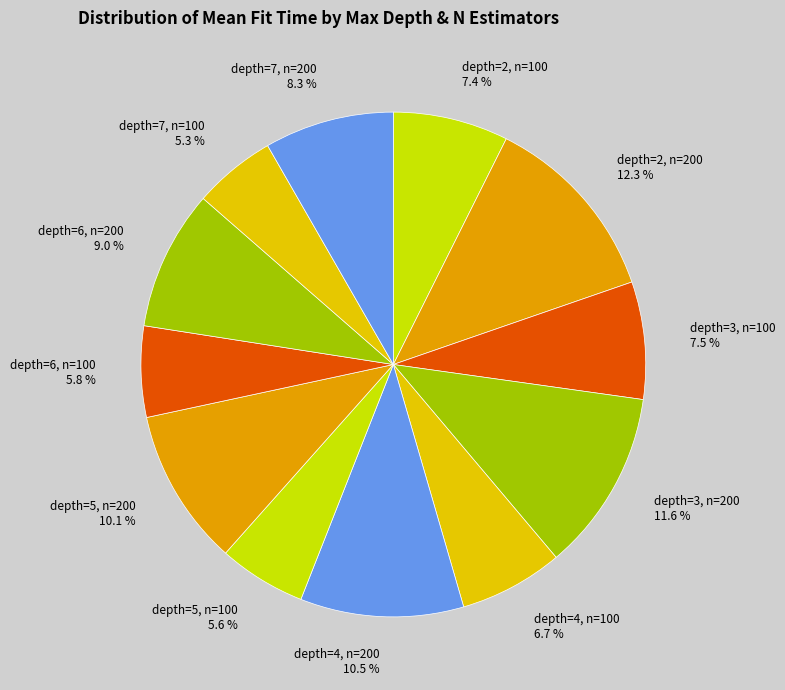

What is the ratio of the value at depth=5, n=100 to the value at depth=4, n=100?

0.8